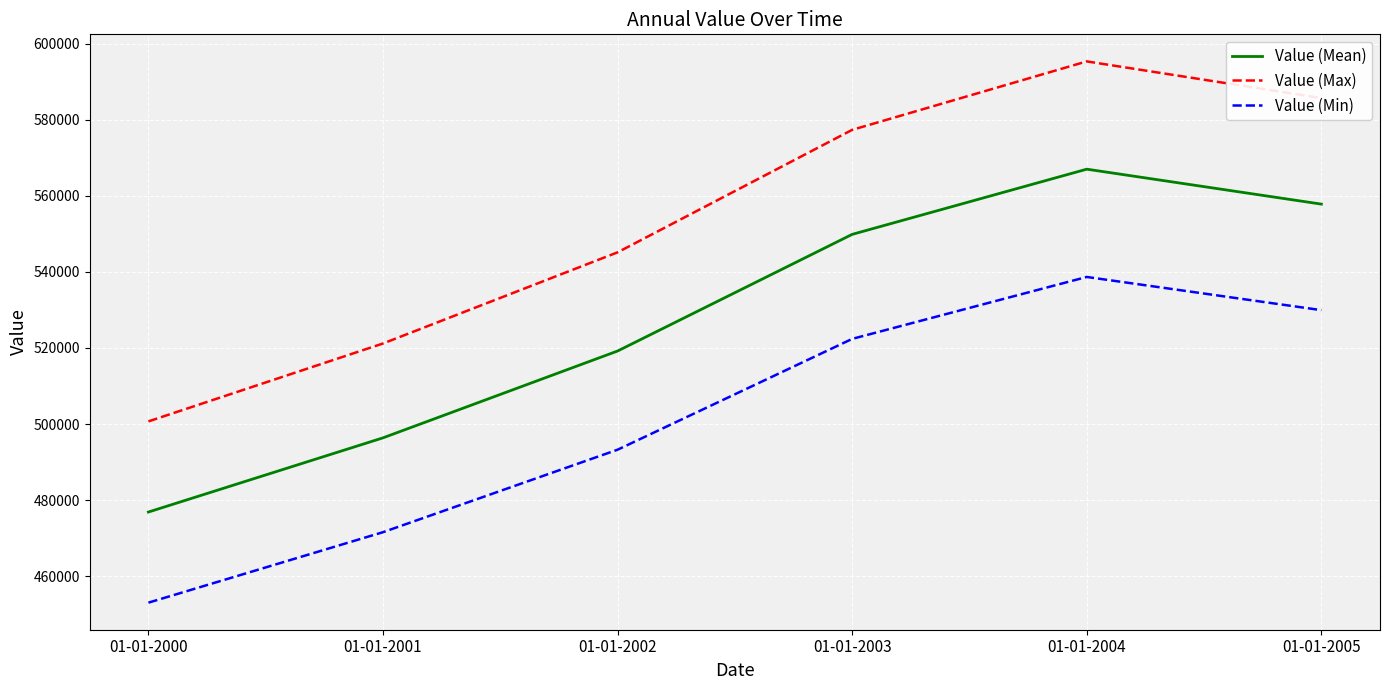

What is the difference between the maximum and minimum values in the Value (Mean) series?

90188.0